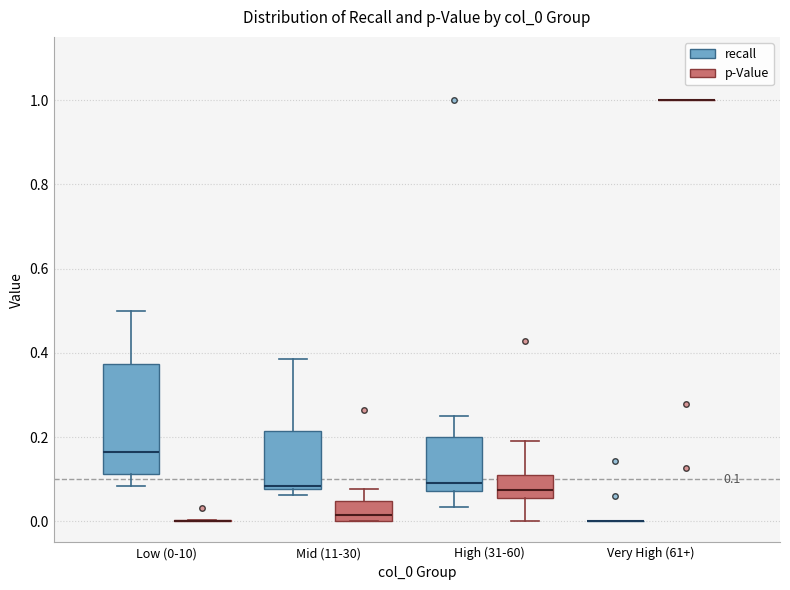

Comparing the boxes themselves (not the whiskers), which one is the tallest?

Low (0-10) (recall)